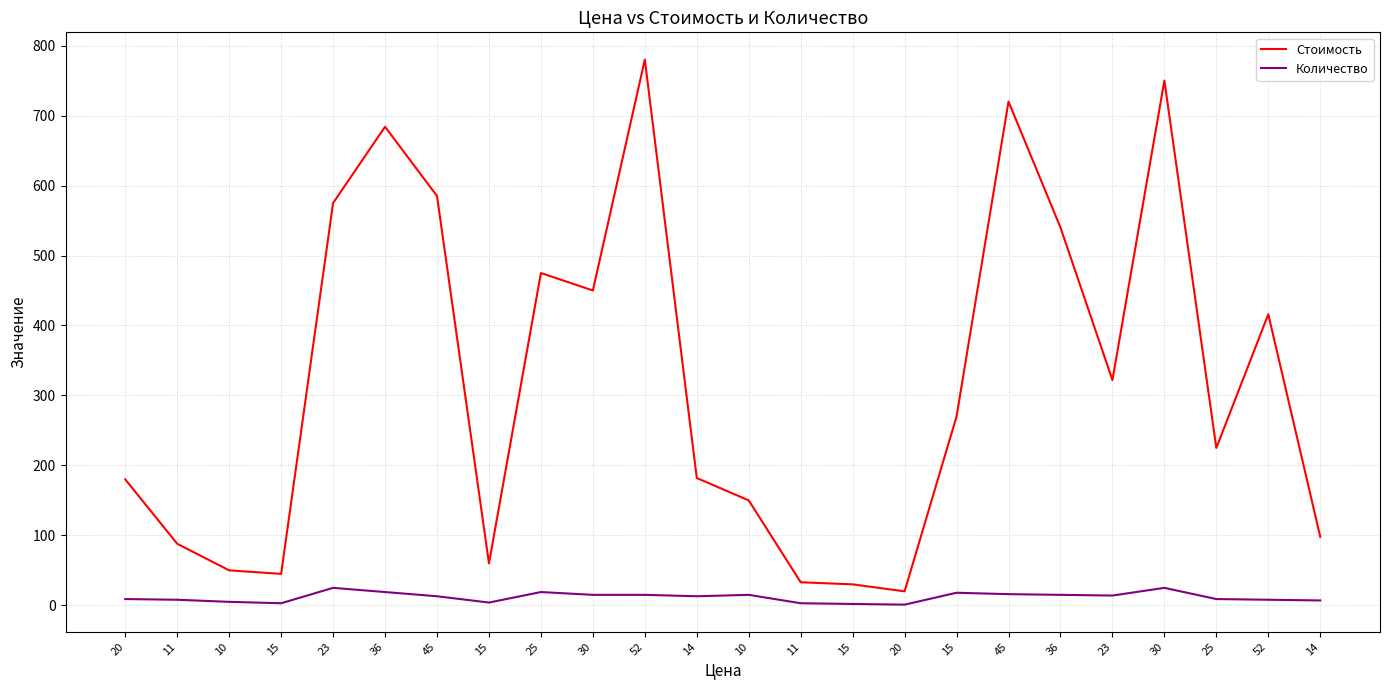

What is the maximum value for Стоимость?

780